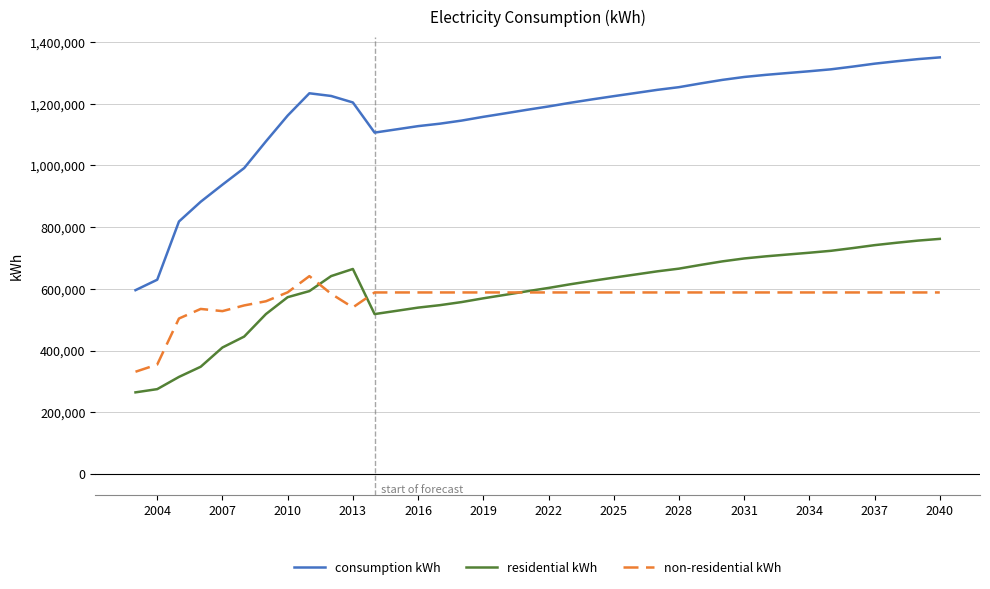

List the series in order of their peak value, lowest first.

non-residential kWh, residential kWh, consumption kWh